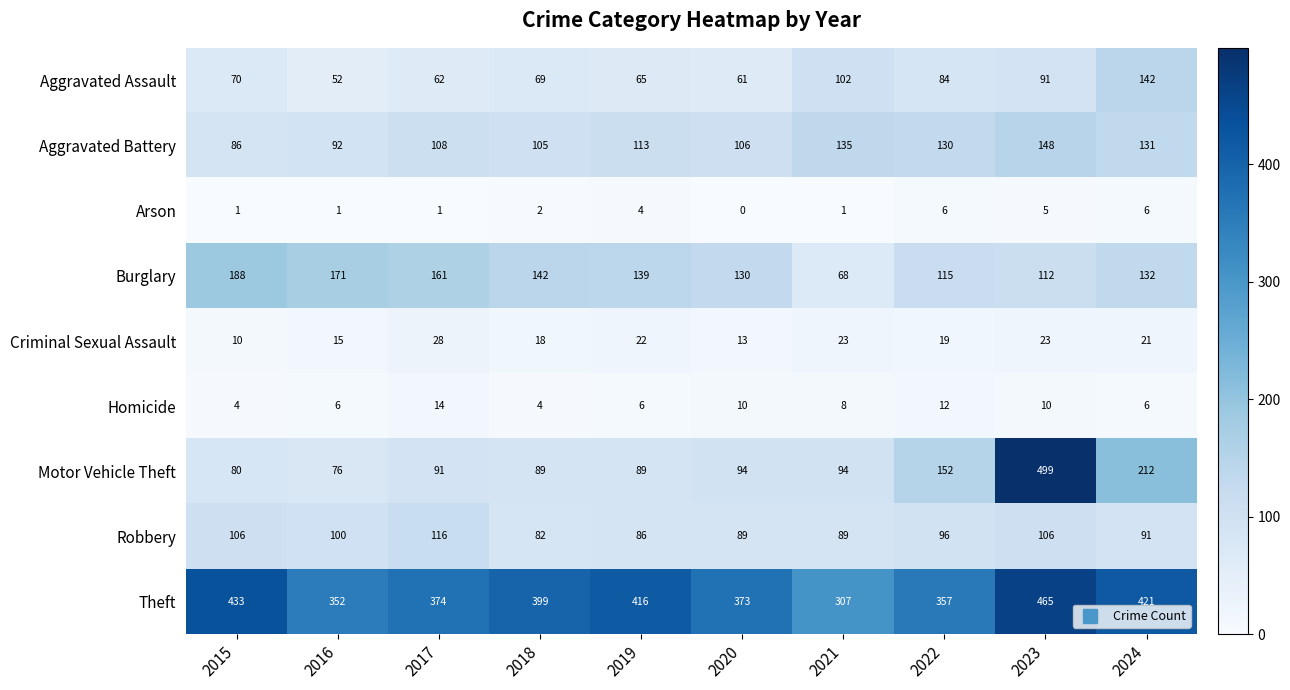

True or false: Aggravated Assault has a value of 96 at 2019.

False